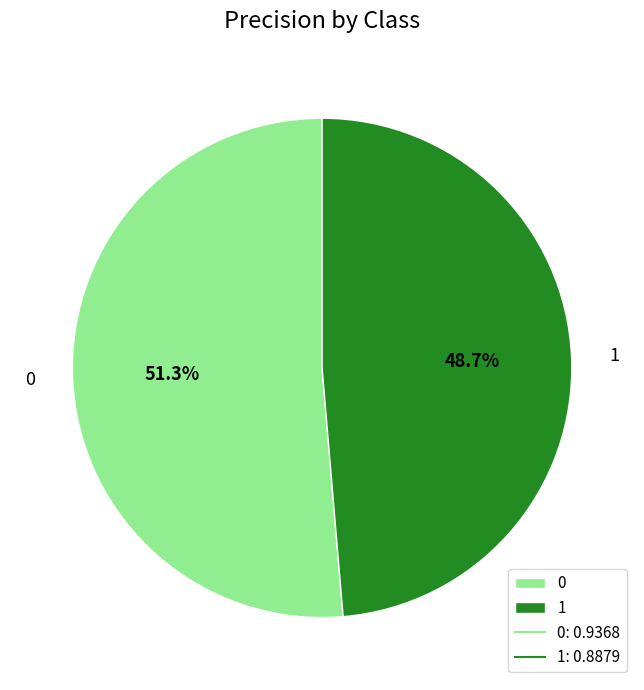

To the nearest percent, what is the difference between the 0 and 1 slice percentages?

3%